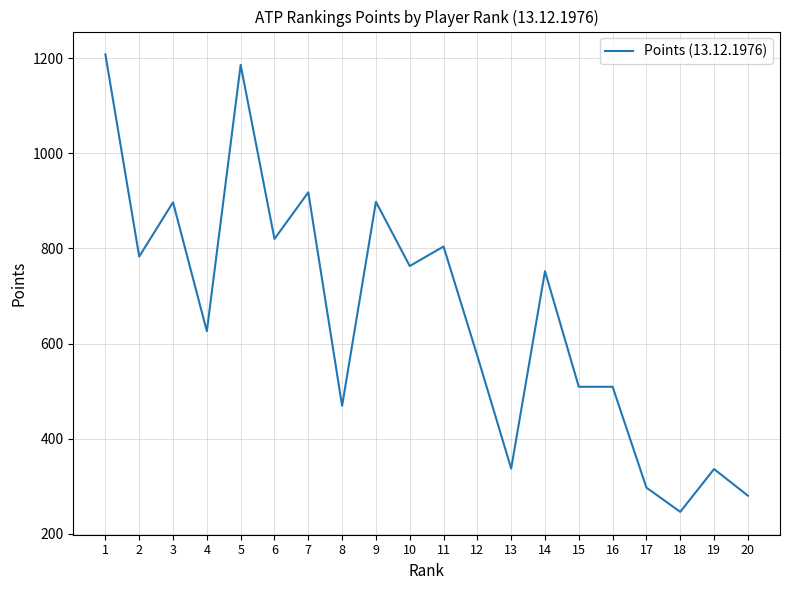

Is it true that the value at 9 is 271?

False